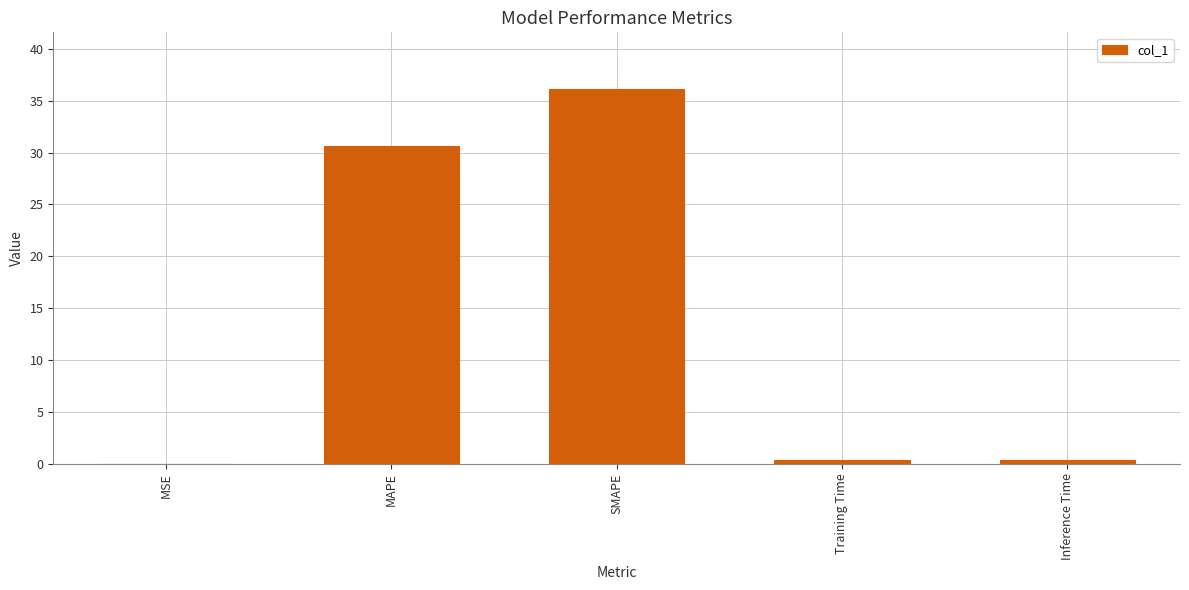

What is the sum of all values?

67.6